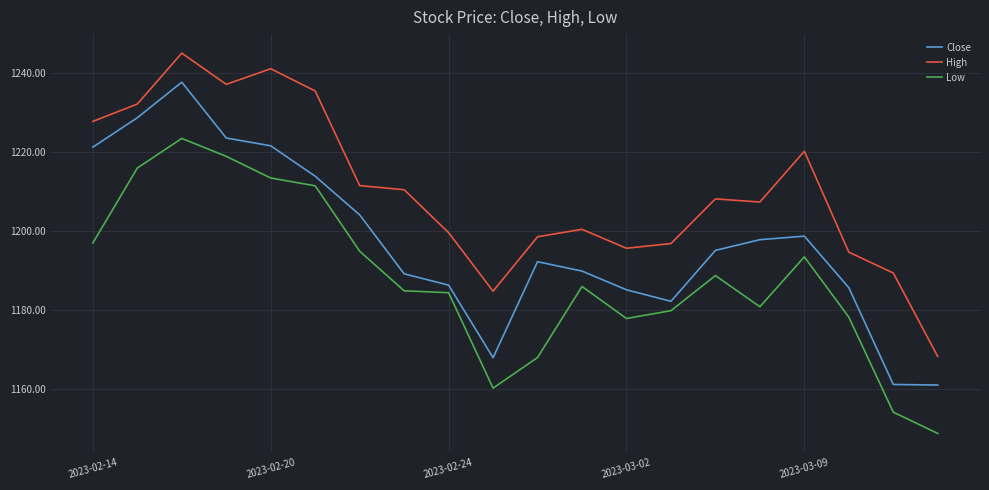

List the series in order of their peak value, highest first.

High, Close, Low